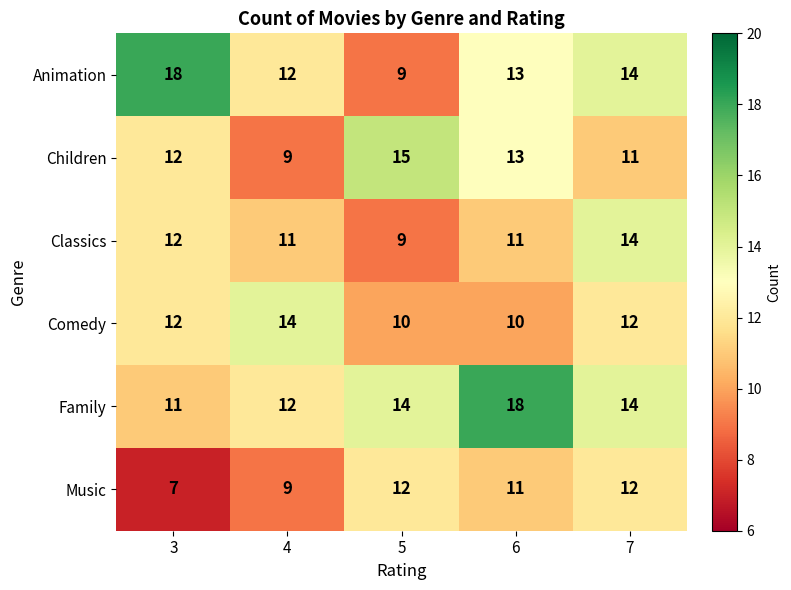

What value does the Classics series have at 3?

12